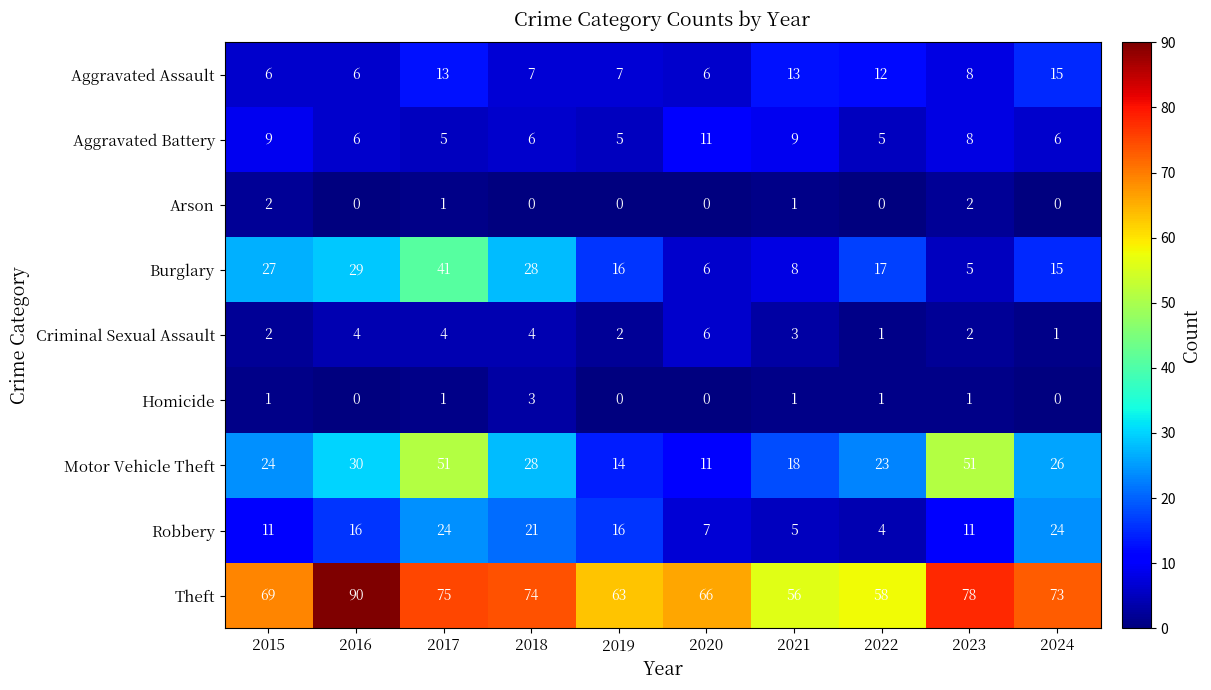

How many series are shown in this chart?

9